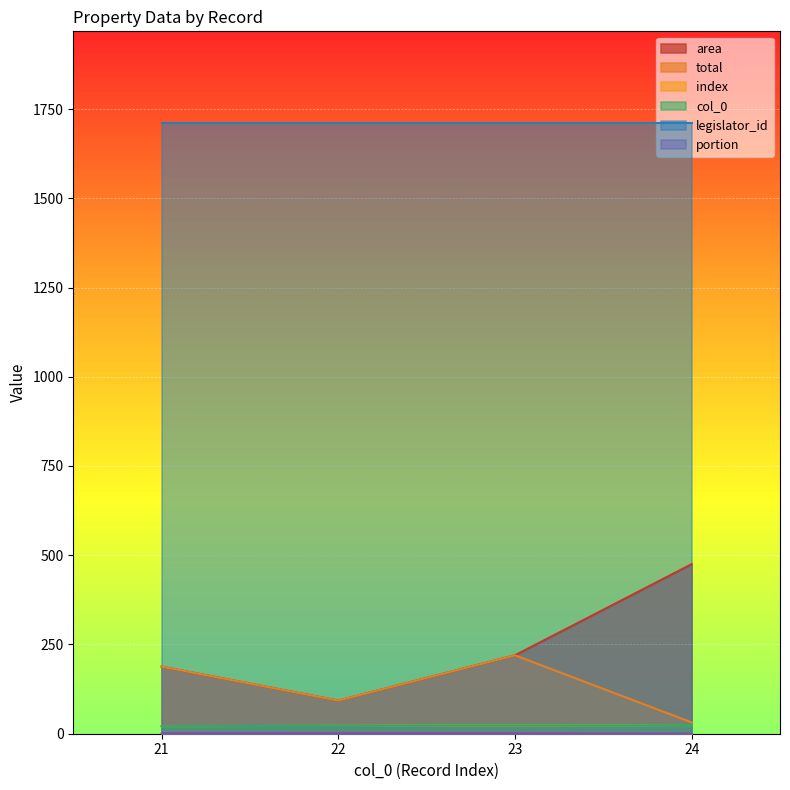

True or false: area has more than 1 points higher than both neighbors.

False